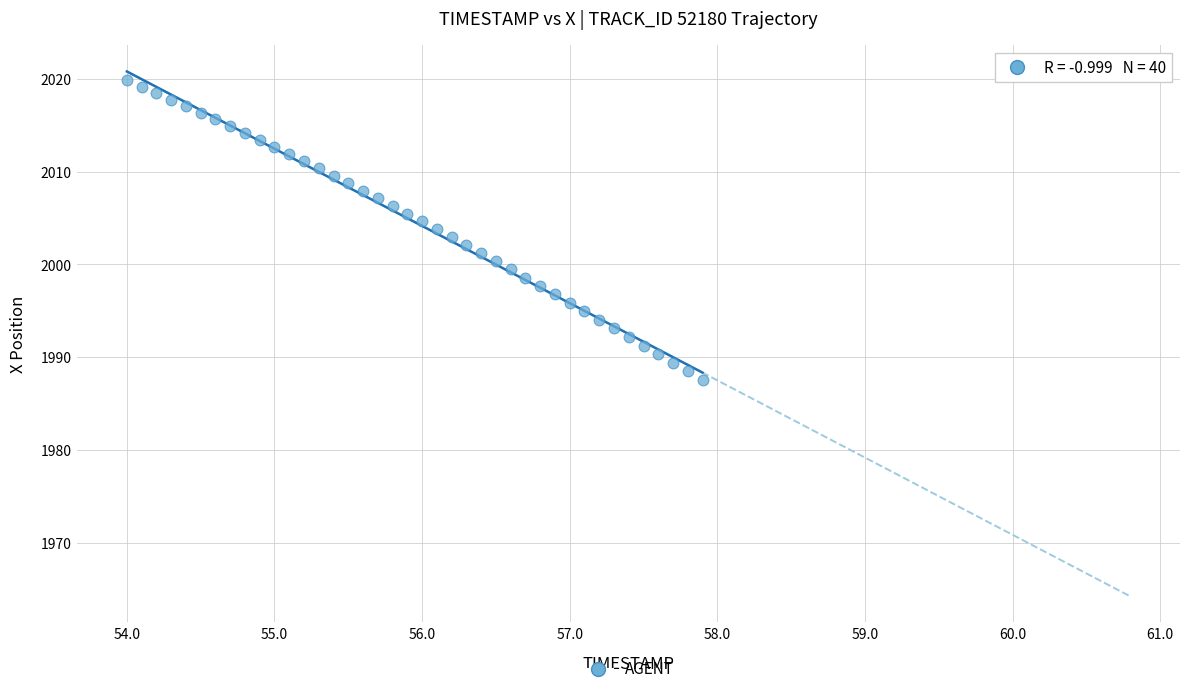

What is the range of X values (max minus min)?

3.9